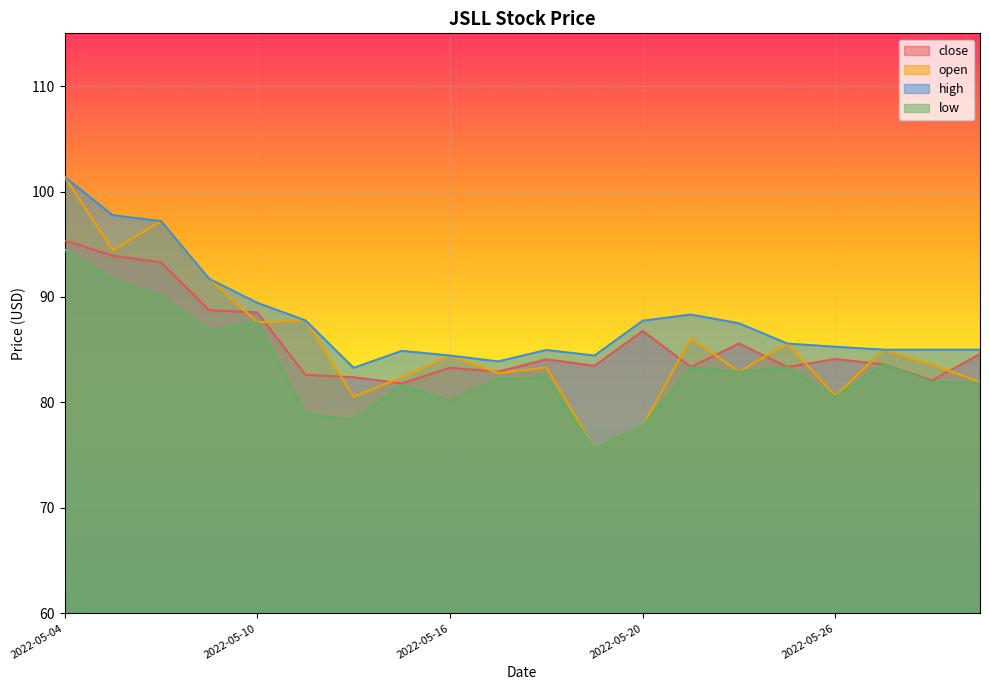

Rank the series by their maximum value, from lowest to highest.

low, close, open, high